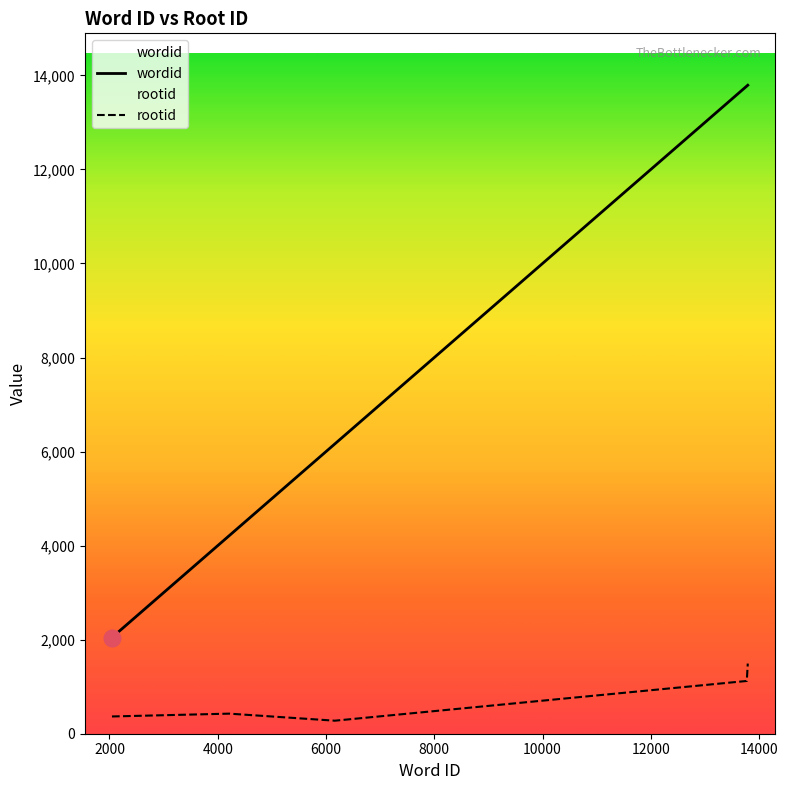

What is the maximum value shown in the chart?

13791